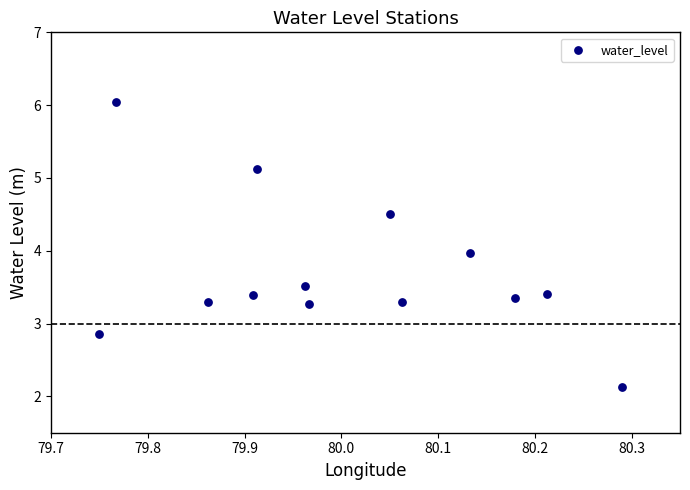

What is the range of Y values (max minus min)?

3.9